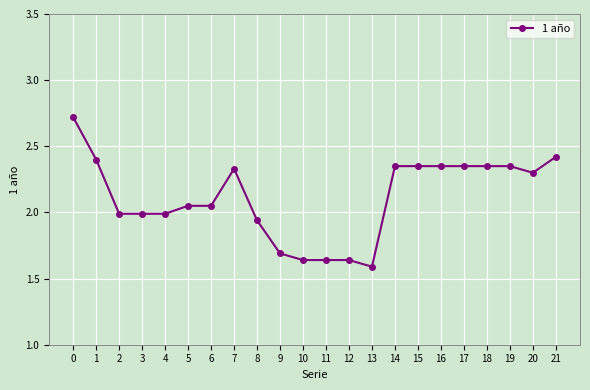

What is the average value?

2.1